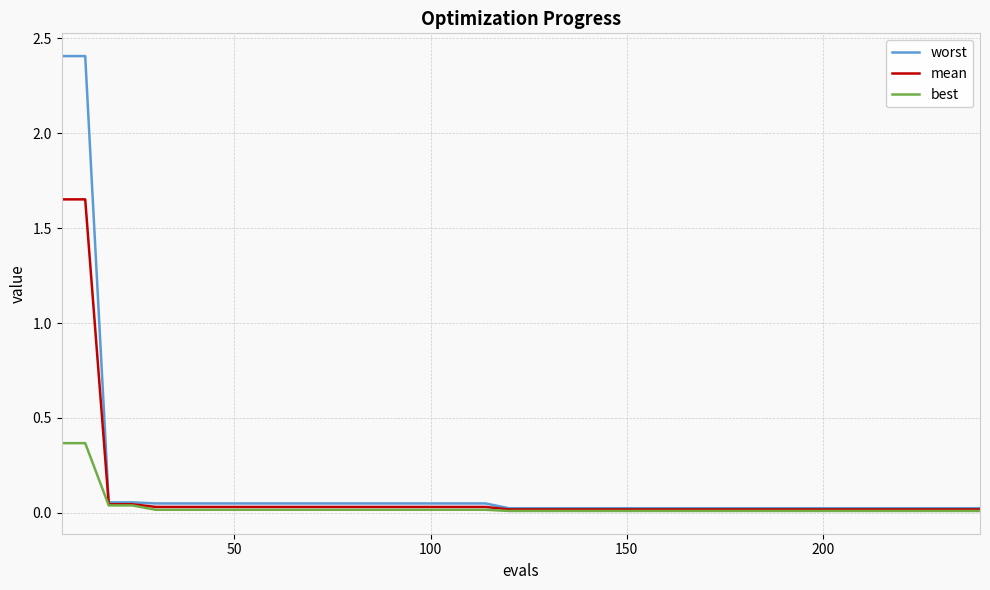

What is the greatest value displayed?

2.4